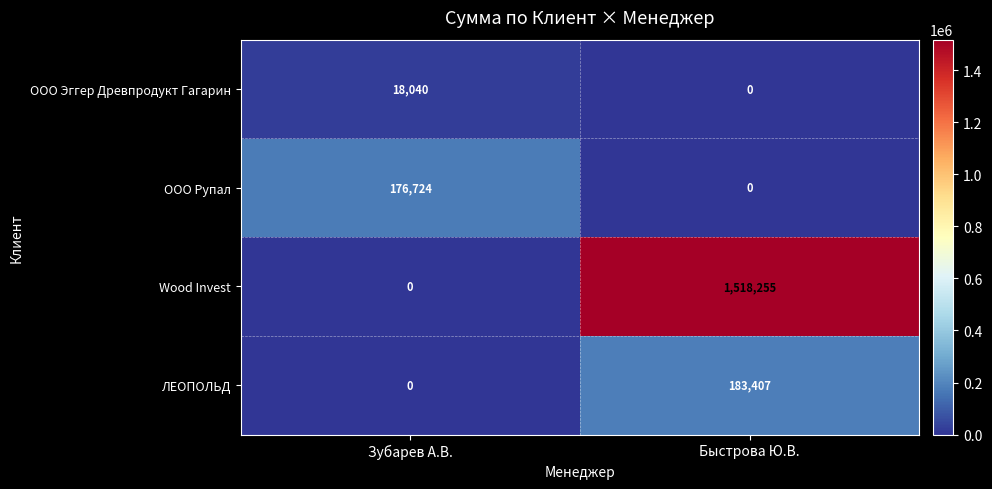

Reading left to right, extract all data points from this chart.

ООО Эггер Древпродукт Гагарин: Зубарев А.В.=18040	Быстрова Ю.В.=0
ООО Рупал: Зубарев А.В.=176724	Быстрова Ю.В.=0
Wood Invest: Зубарев А.В.=0	Быстрова Ю.В.=1518255
ЛЕОПОЛЬД: Зубарев А.В.=0	Быстрова Ю.В.=183407